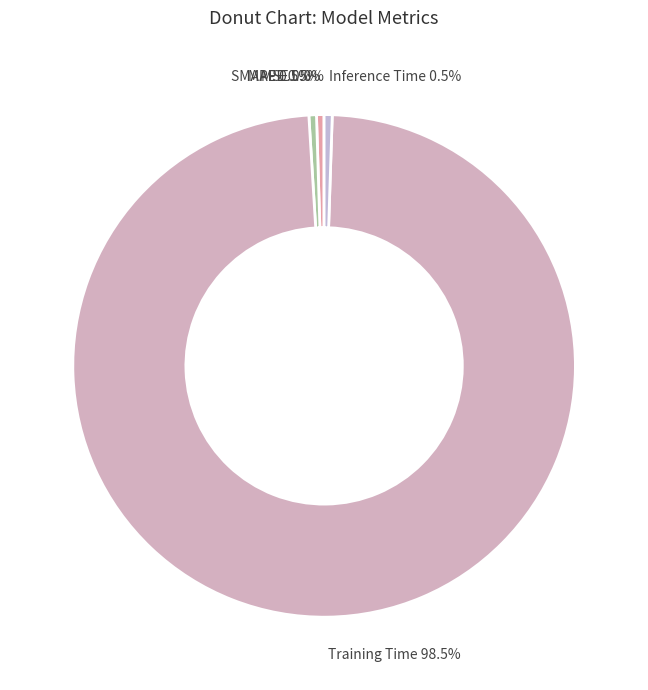

Which slice is the largest?

Training Time